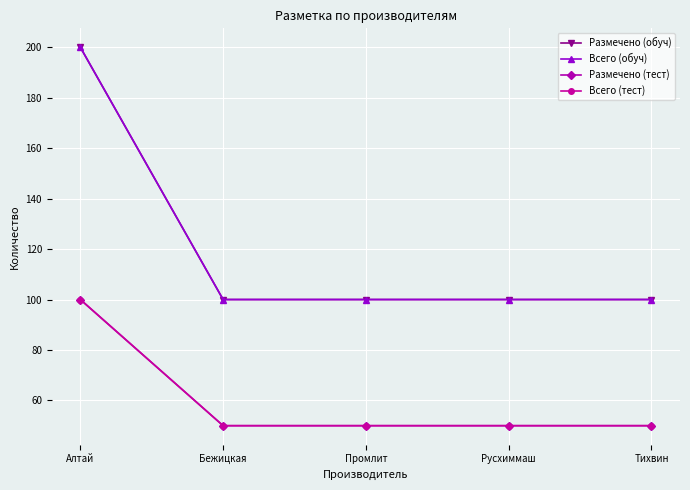

How many lines are shown in the chart?

4